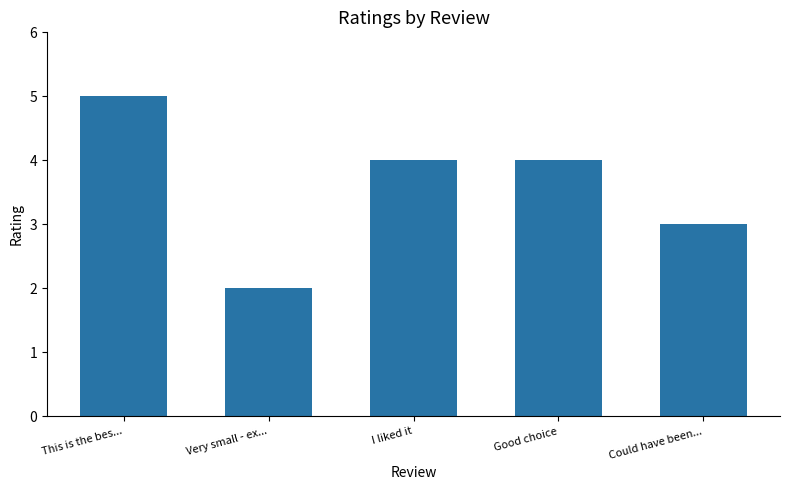

What value does the data have at This is the bes...?

5